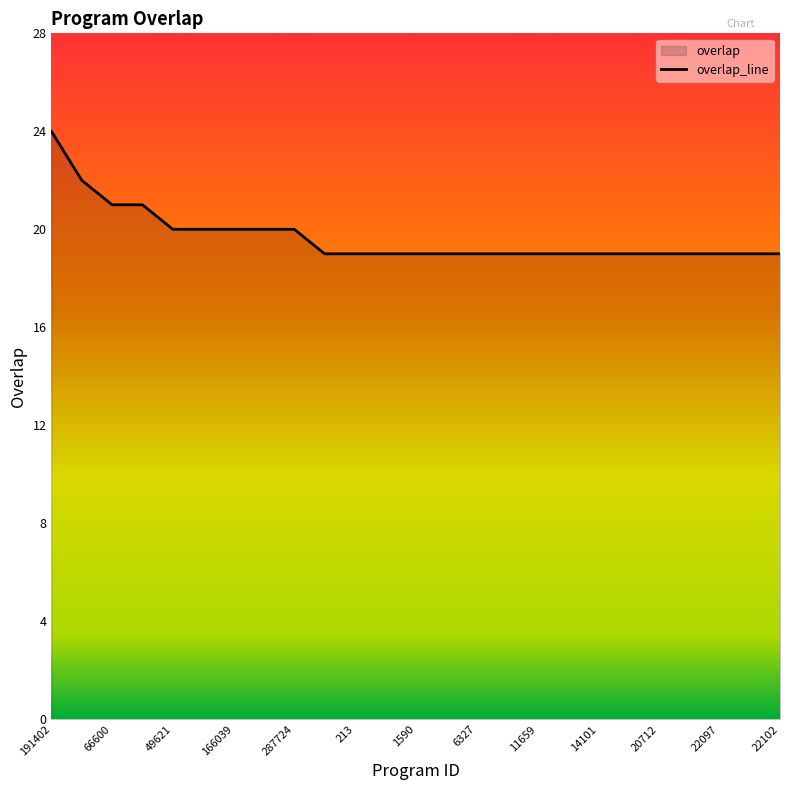

What is the smallest value displayed?

19